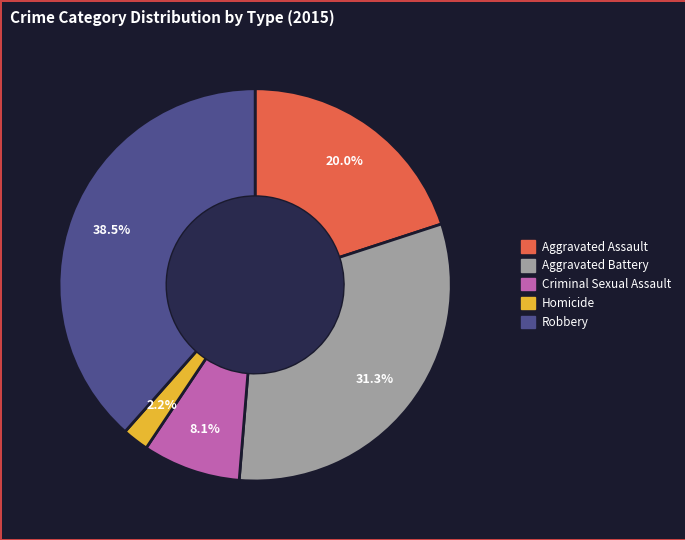

Is there a majority slice in this chart?

No